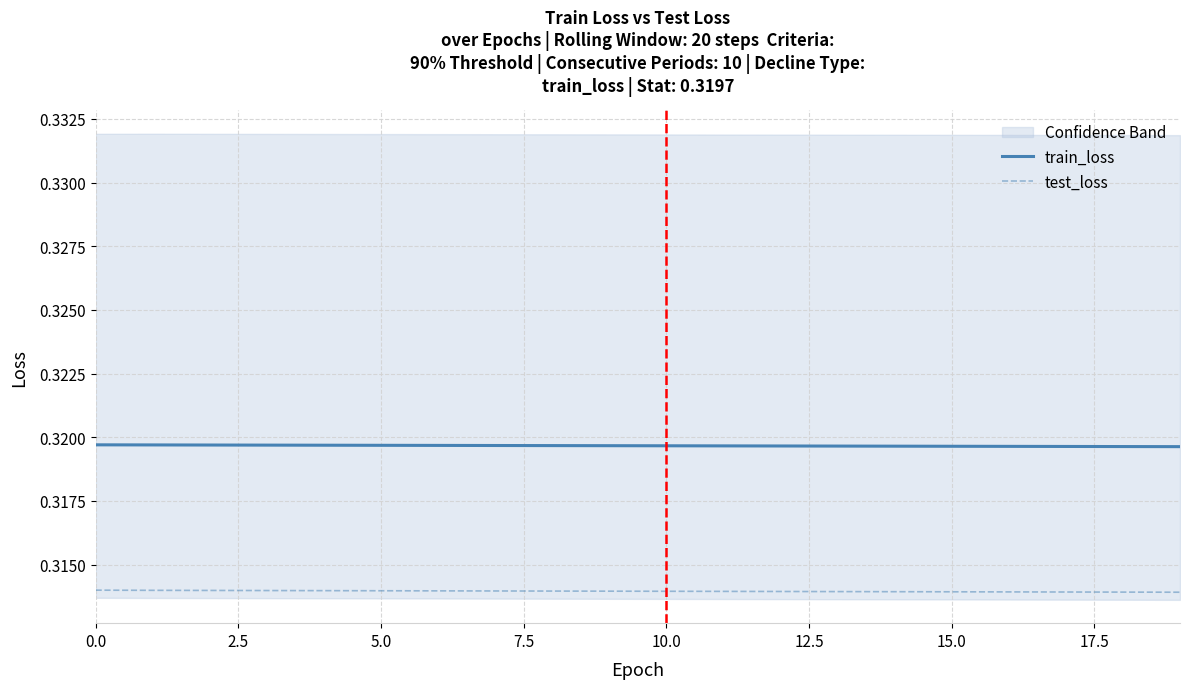

Does the chart display data point markers on the line(s)?

No